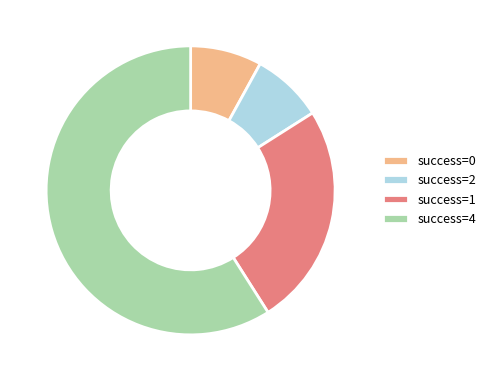

Which has a higher value, success=0 or success=1?

success=1